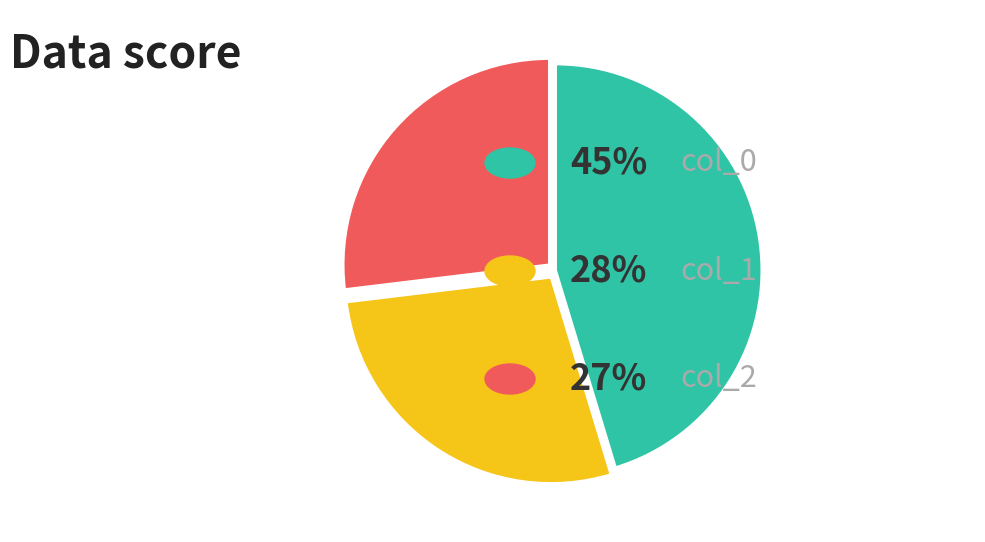

Is there a majority slice in this chart?

No